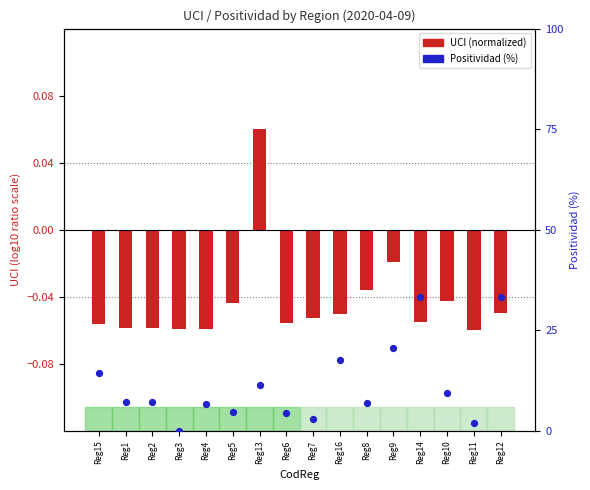

Which series reaches the maximum Y coordinate?

Positividad (%)